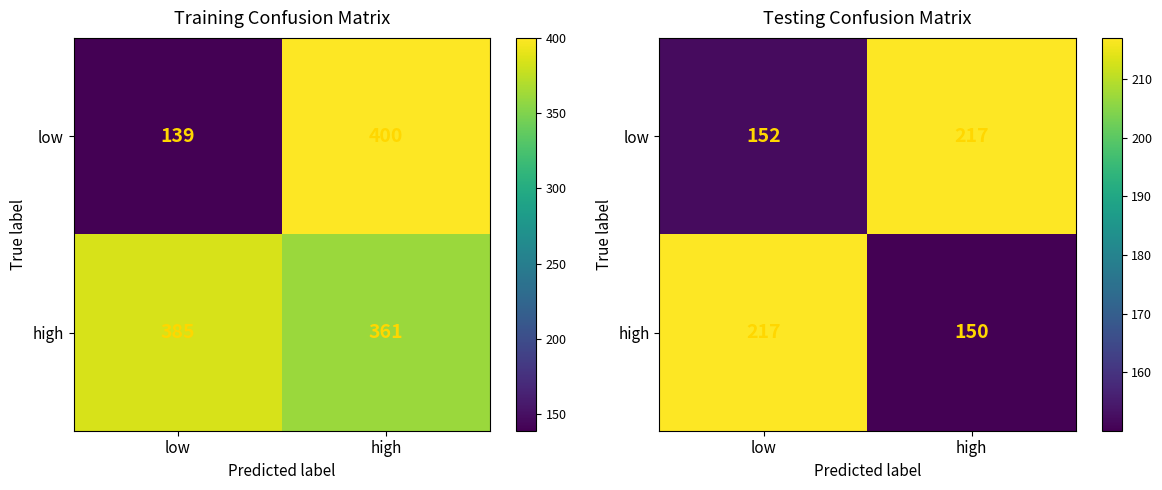

At how many categories does at least one series exceed 165?

2